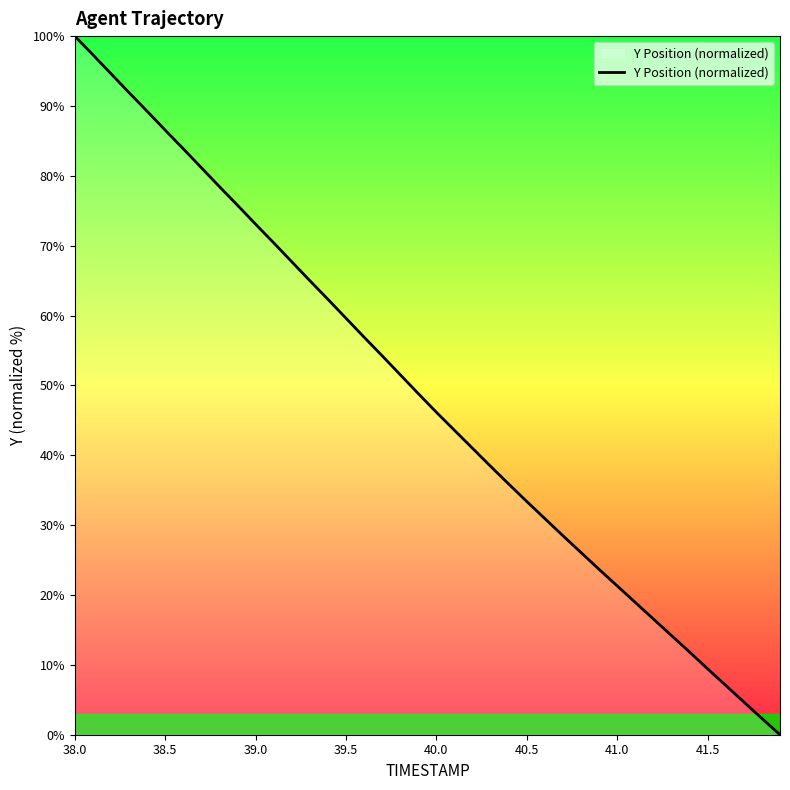

What is the difference between the maximum and minimum values?

100.0